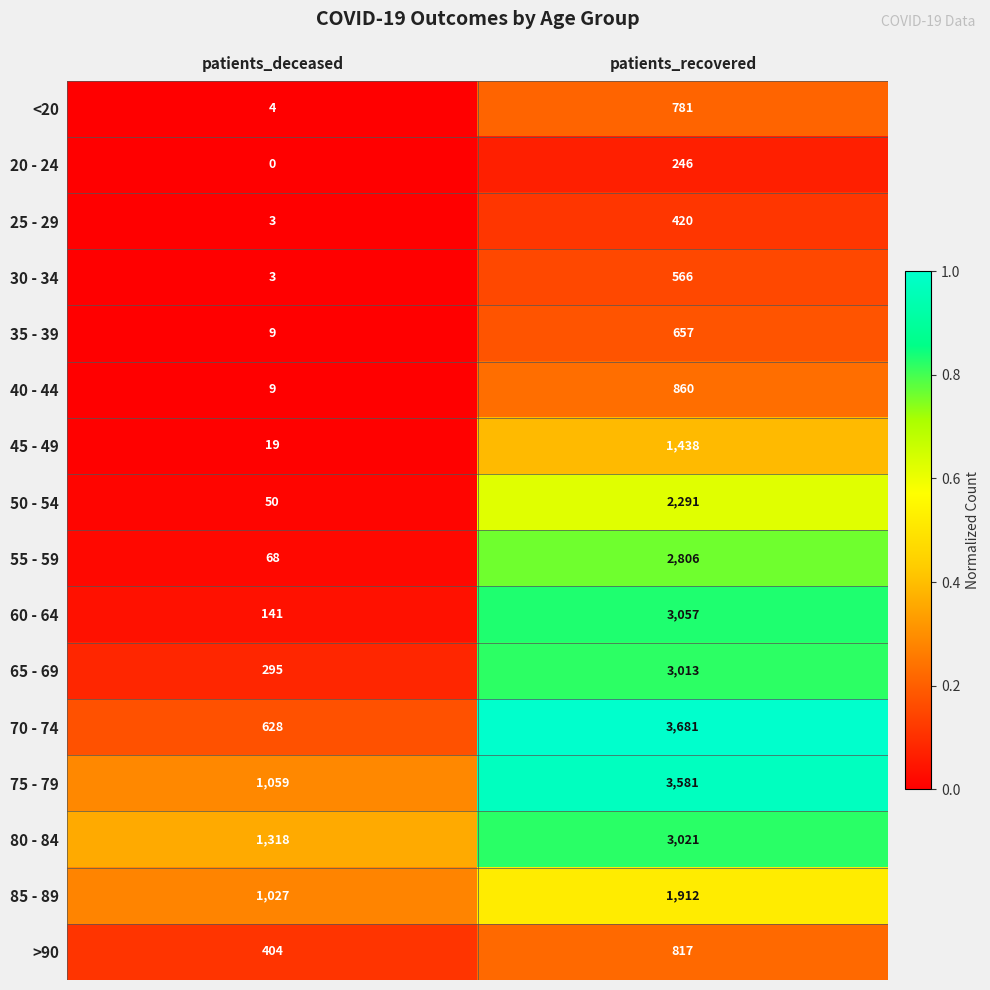

Rank the series by their maximum value, from highest to lowest.

70 - 74, 75 - 79, 60 - 64, 80 - 84, 65 - 69, 55 - 59, 50 - 54, 85 - 89, 45 - 49, 40 - 44, >90, <20, 35 - 39, 30 - 34, 25 - 29, 20 - 24